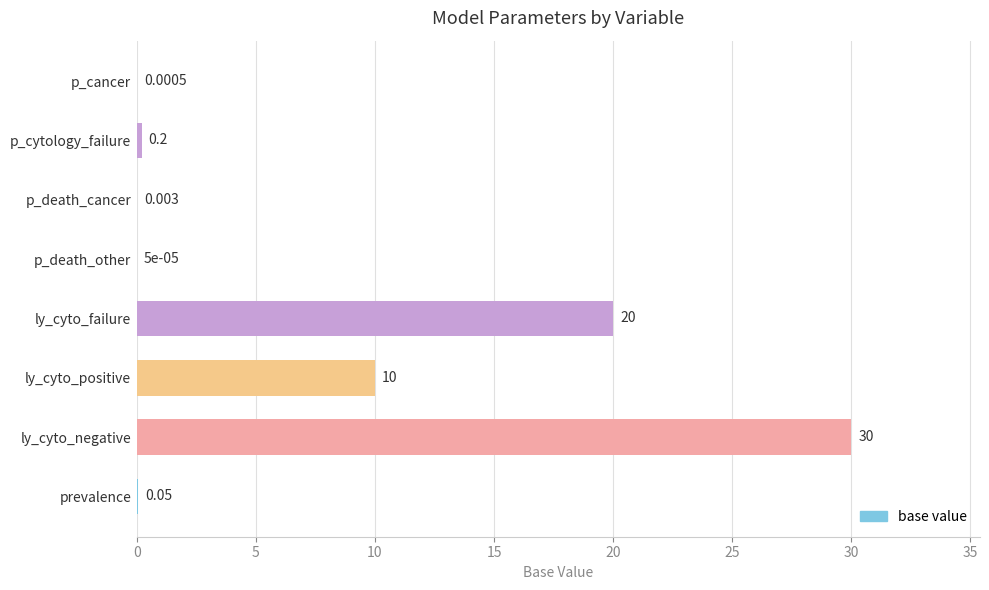

Which has a higher value, p_cancer or p_death_other?

p_cancer